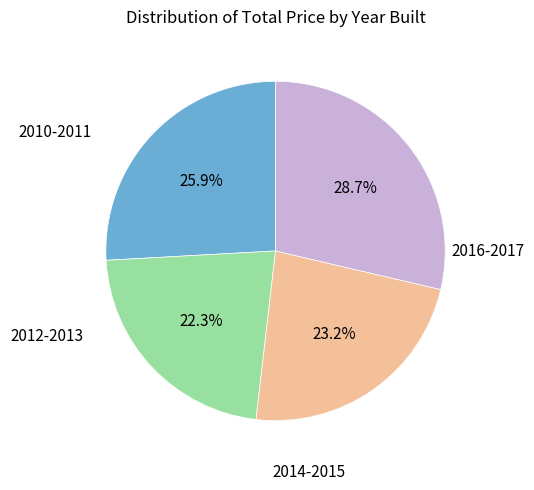

Is there a majority slice in this chart?

No